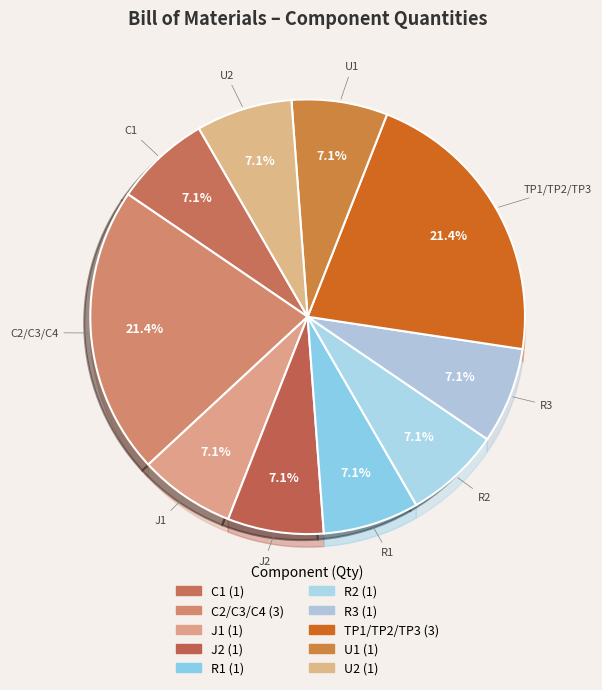

To the nearest percent, what percentage of the pie is C1?

7%